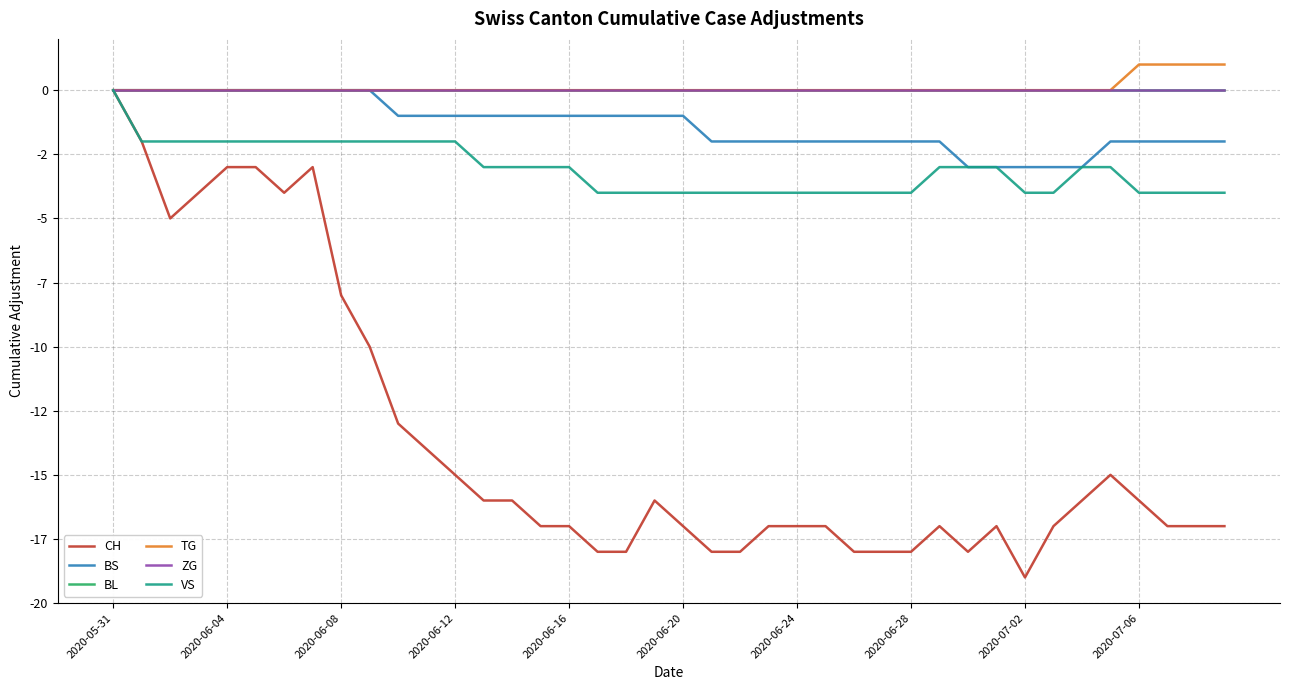

Does the chart display data point markers on the line(s)?

No